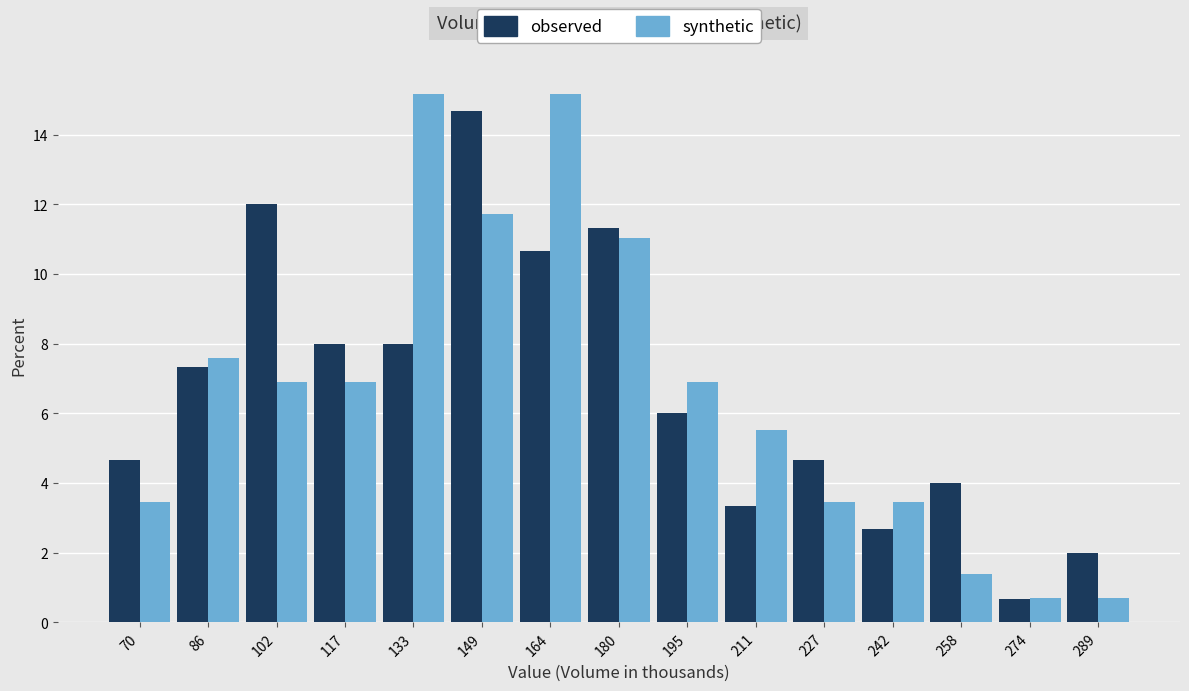

In the observed series, which range on the x-axis has the tallest bar?

142 to 156